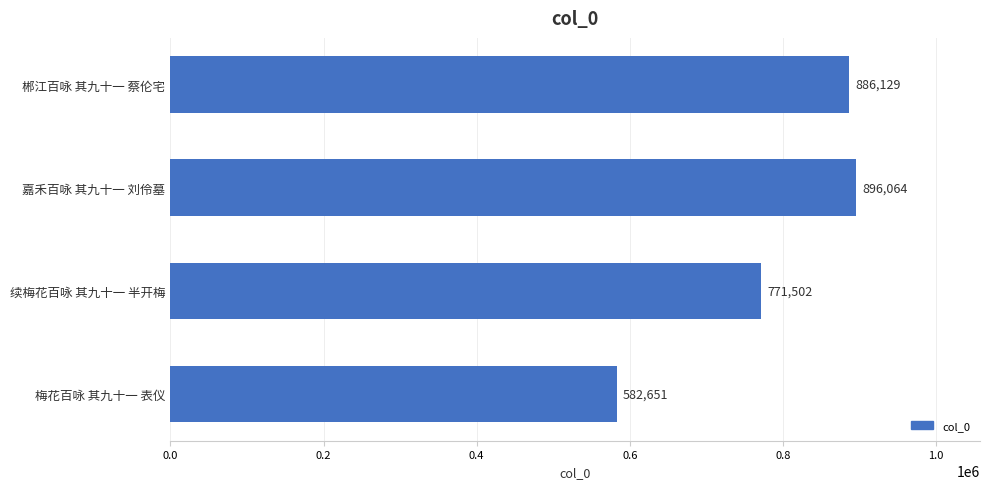

At which label is the value closest to 739357?

续梅花百咏 其九十一 半开梅